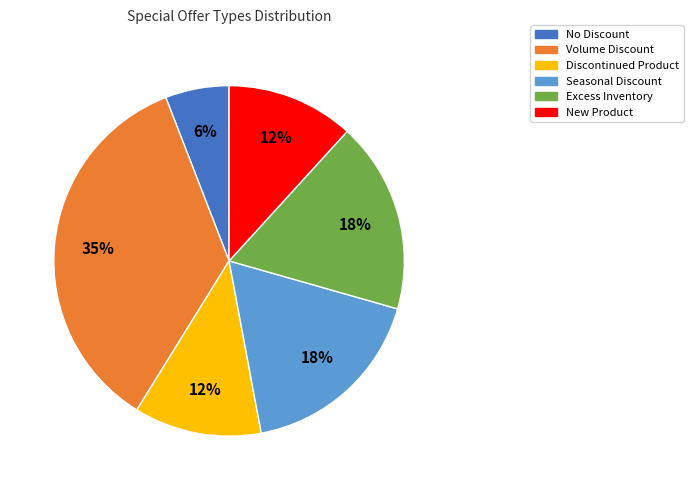

Does any single category account for the majority?

No